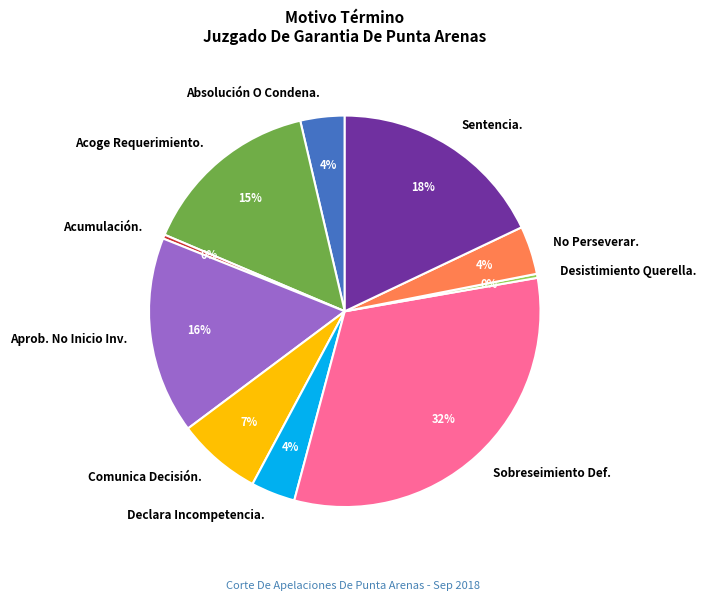

To the nearest percent, what is the combined percentage of Sentencia. and No Perseverar.?

22%